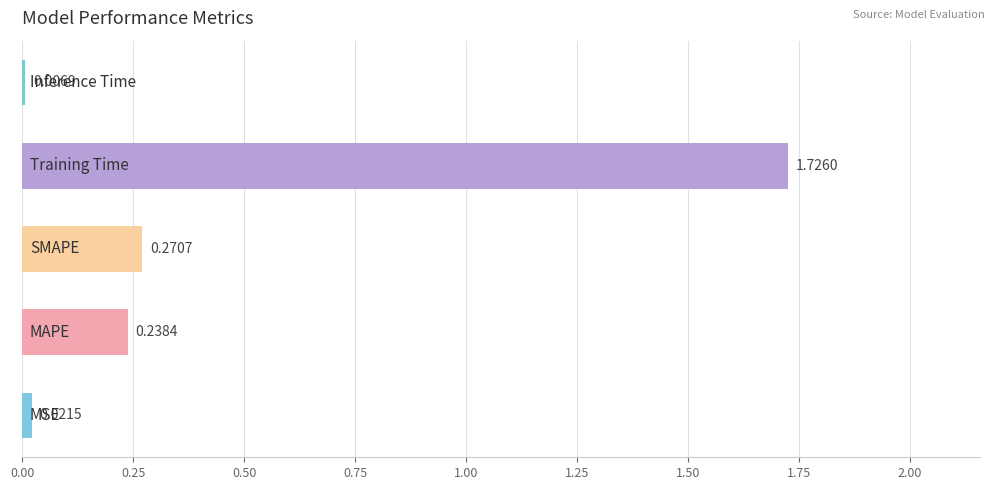

What is the average value?

0.5